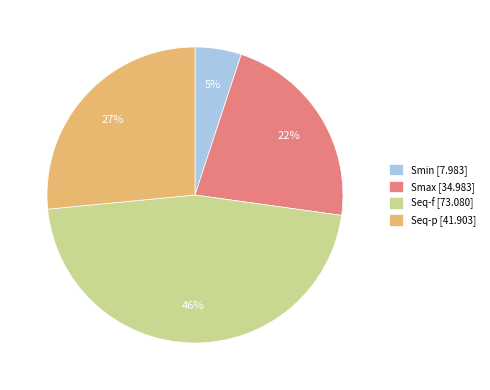

Which category has the smallest portion of the pie?

Smin